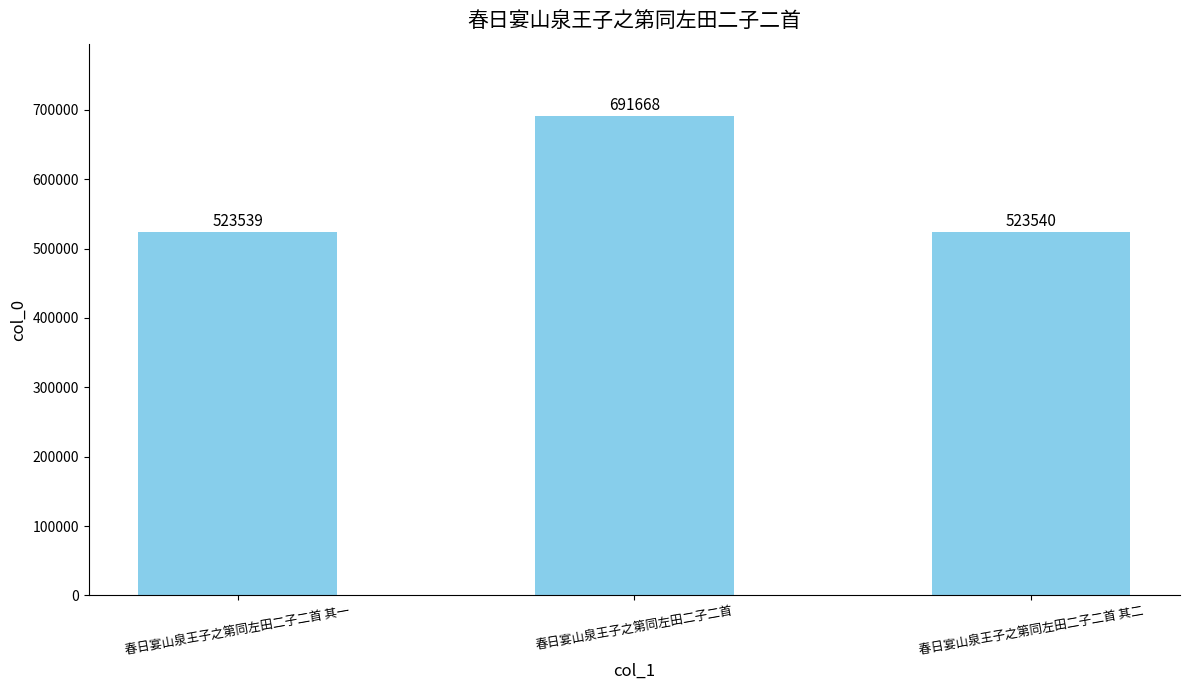

The value at 春日宴山泉王子之第同左田二子二首 其一 is 290333. True or false?

False